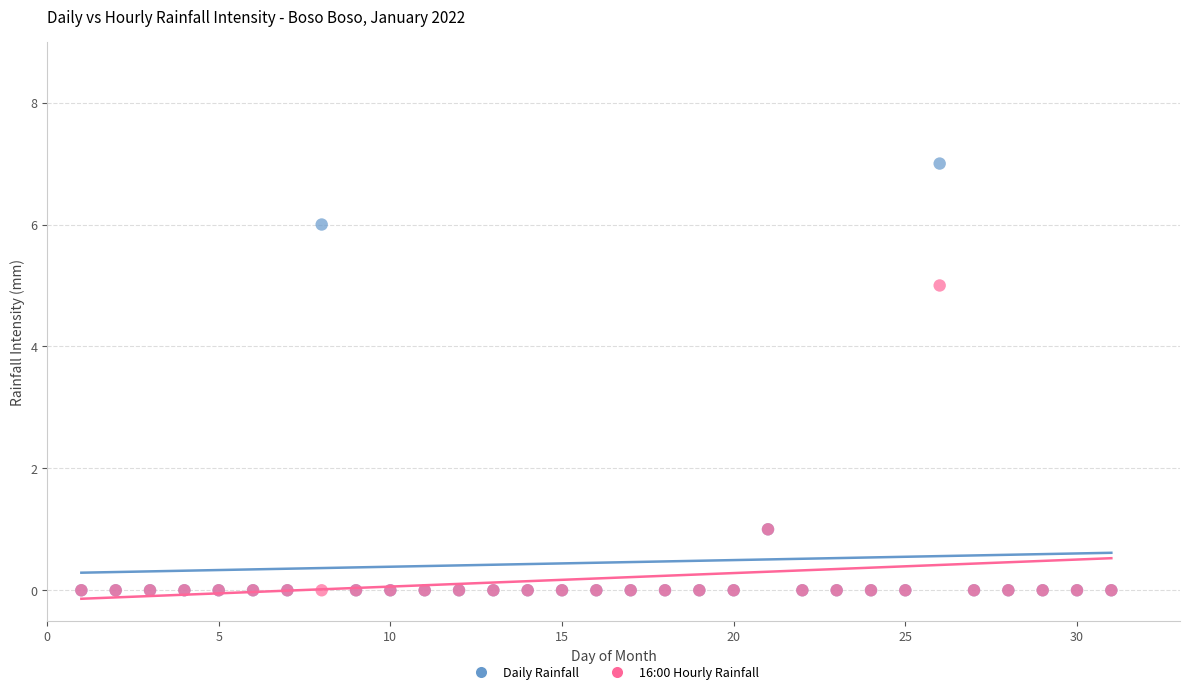

What are all the series names shown in the legend?

Daily Rainfall, 16:00 Hourly Rainfall